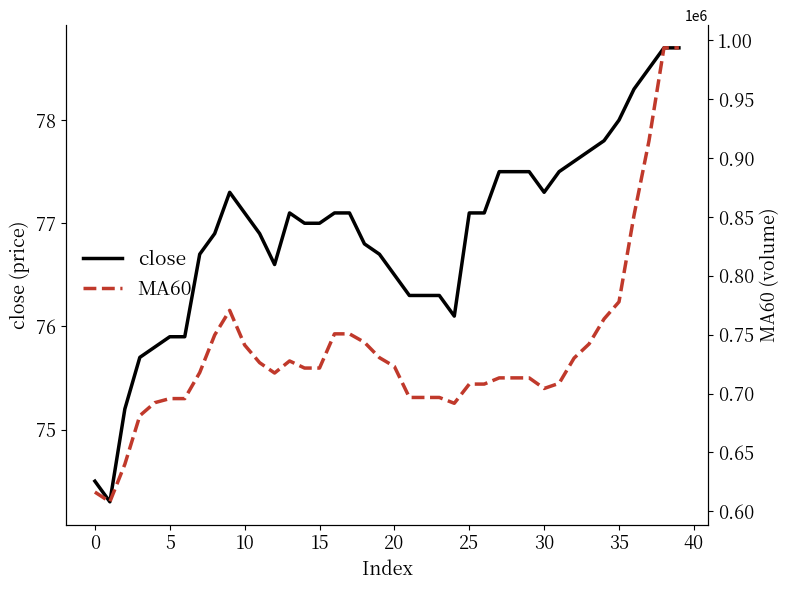

What is the minimum value for close?

74.3